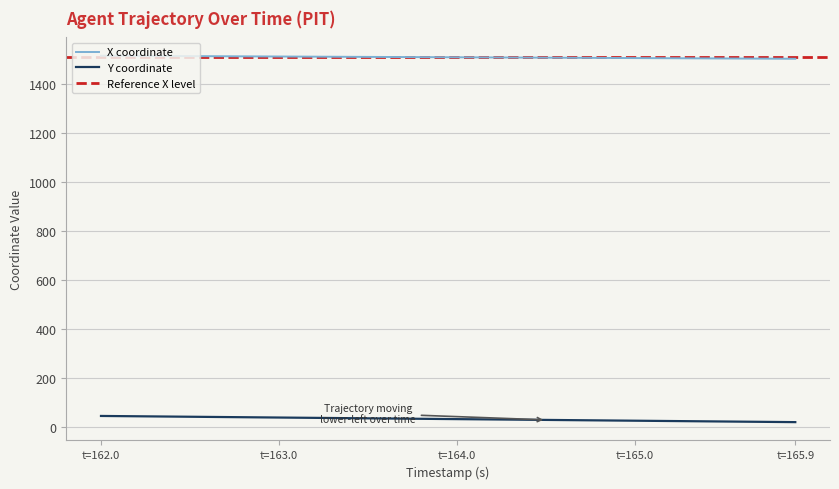

True or false: X coordinate and Y coordinate cross at least once.

False